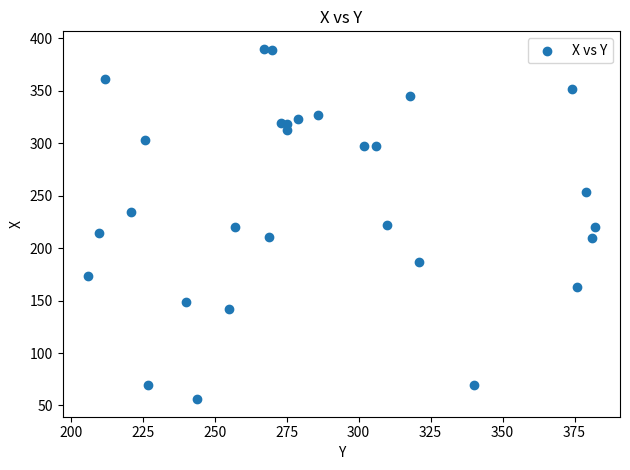

What is the range of X values (max minus min)?

176